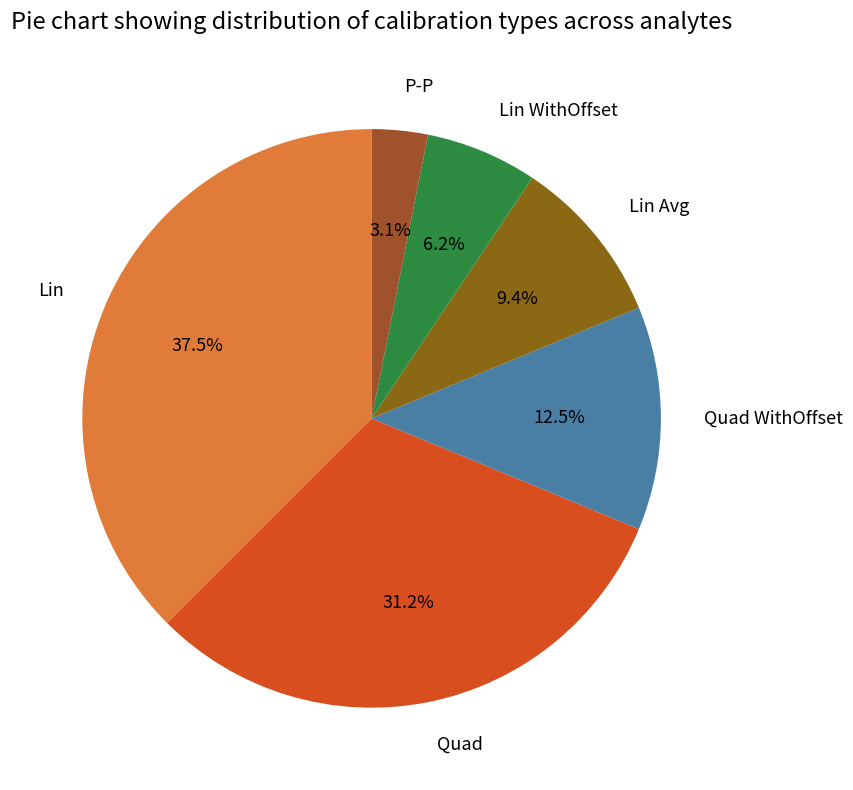

Does any single category account for the majority?

No